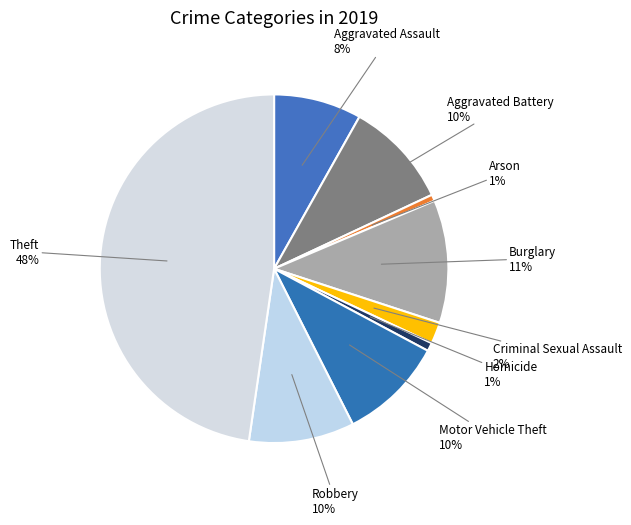

The Aggravated Battery slice represents 1% of the pie. True or false?

False